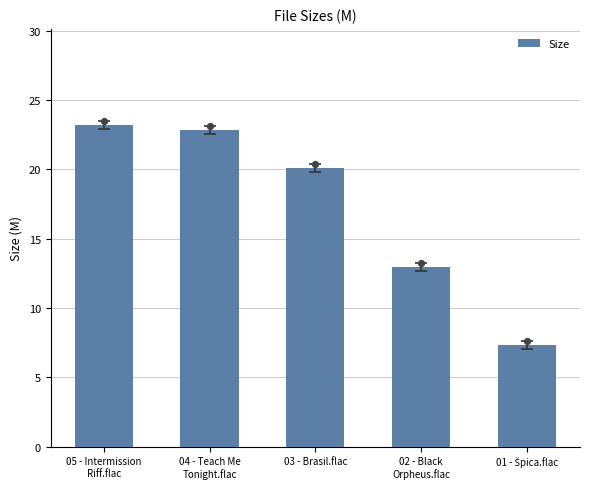

Which has a higher value, 04 - Teach Me
Tonight.flac or 01 - Špica.flac?

04 - Teach Me
Tonight.flac